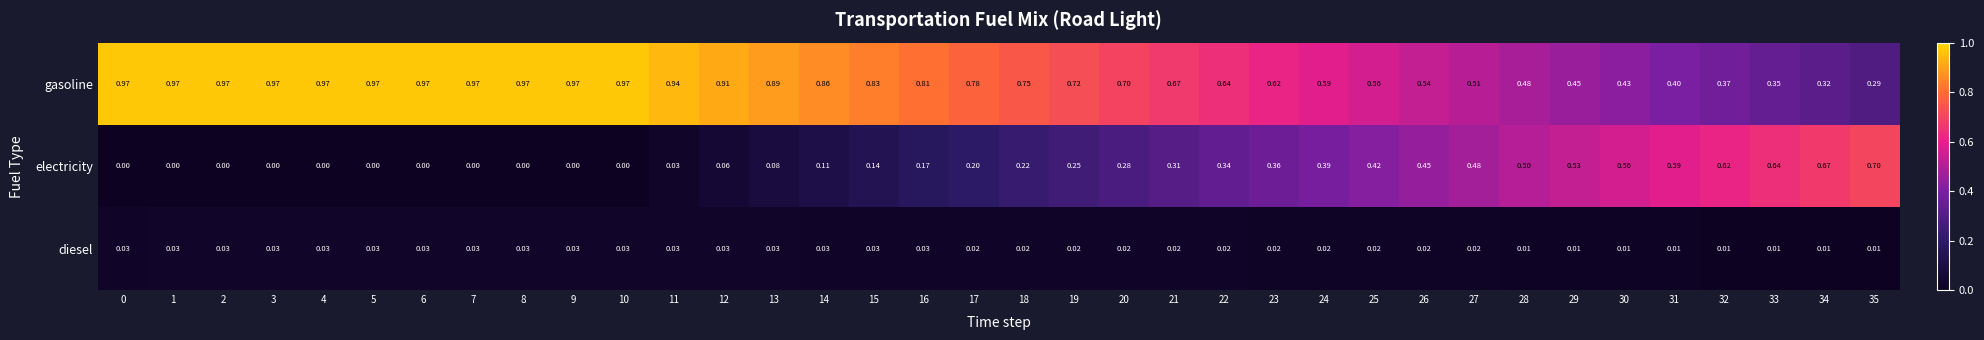

Which series has the widest spread of values?

electricity